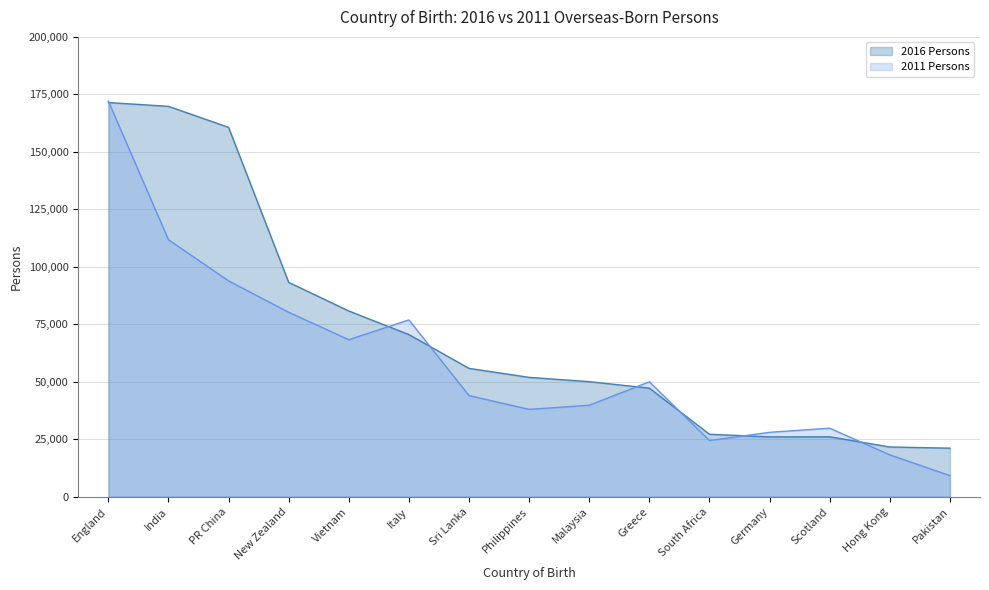

What are all the series names shown in the legend?

2016 Persons, 2011 Persons